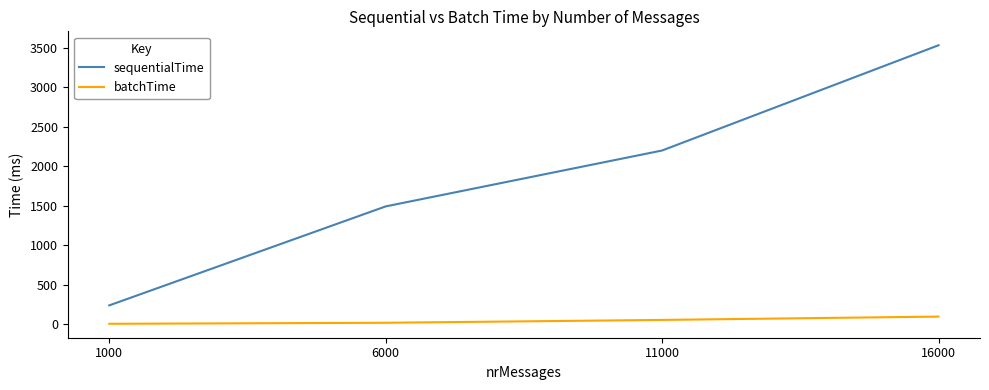

True or false: sequentialTime has more than 0 interior local peaks.

False